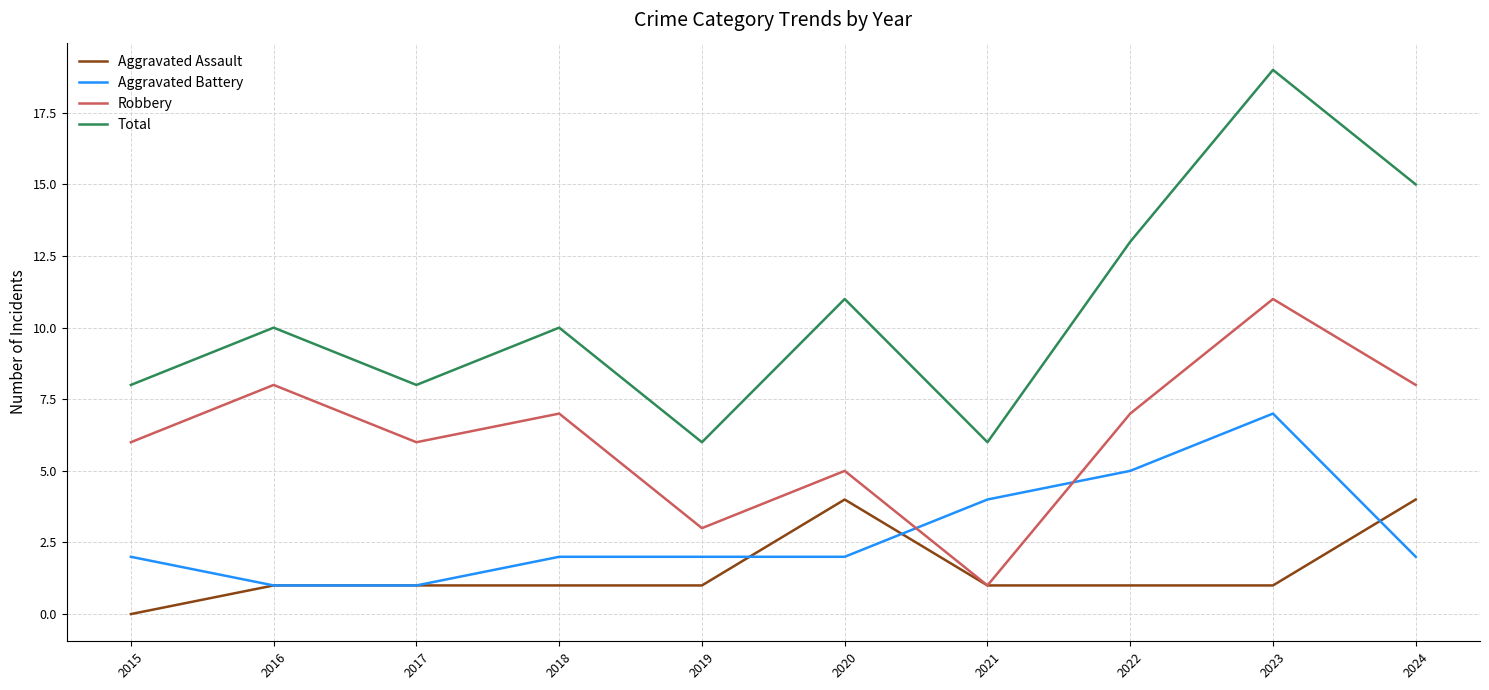

Which label corresponds to the smallest value in the chart?

2015